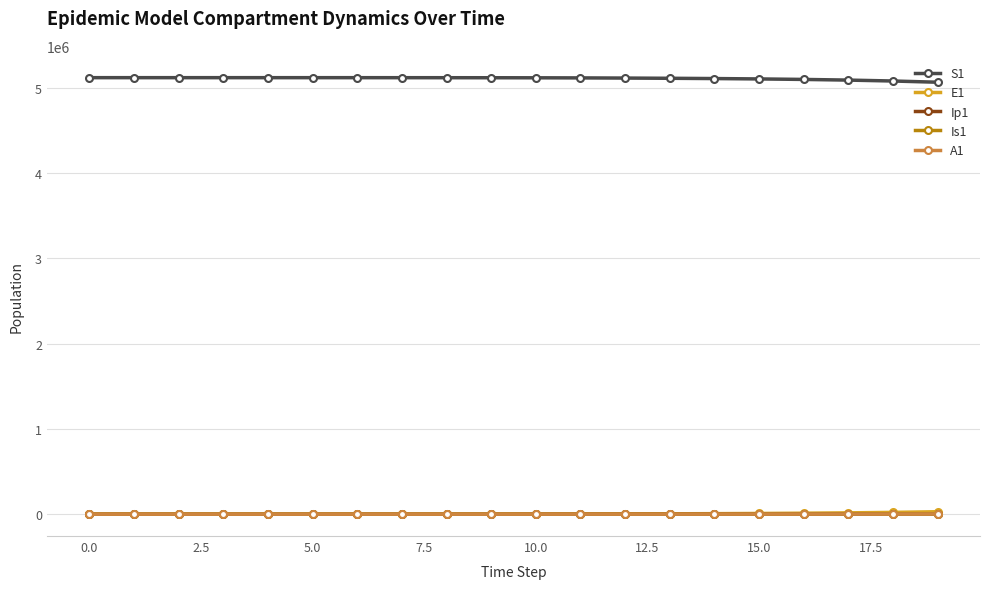

What is the value of the Is1 point at the 4th from the left?

5.1